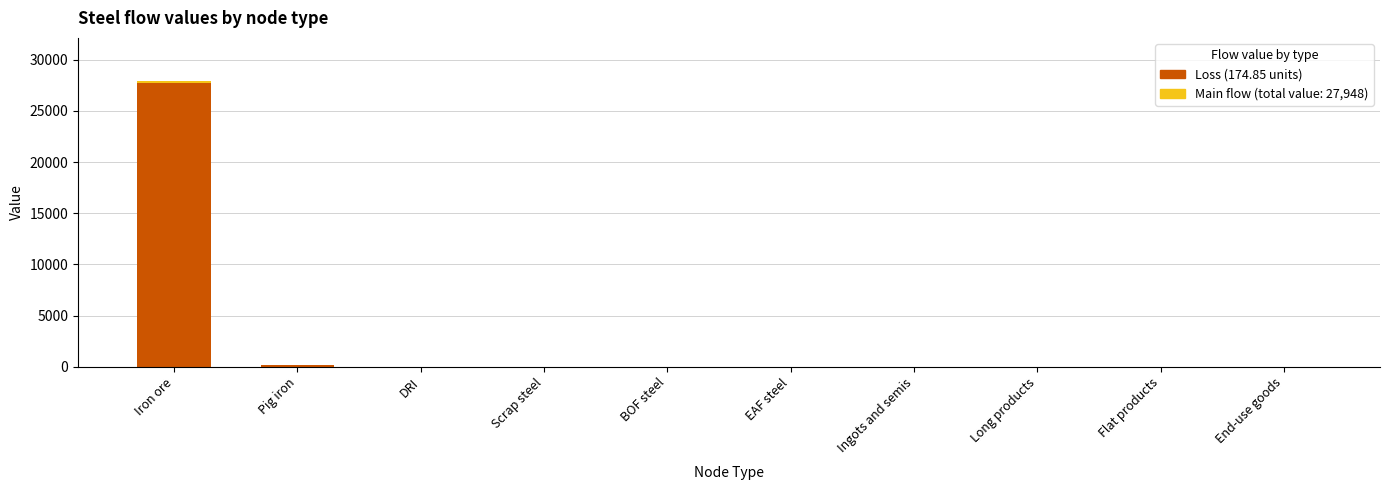

What value does the Loss (174.85 units) series have at DRI?

1.2